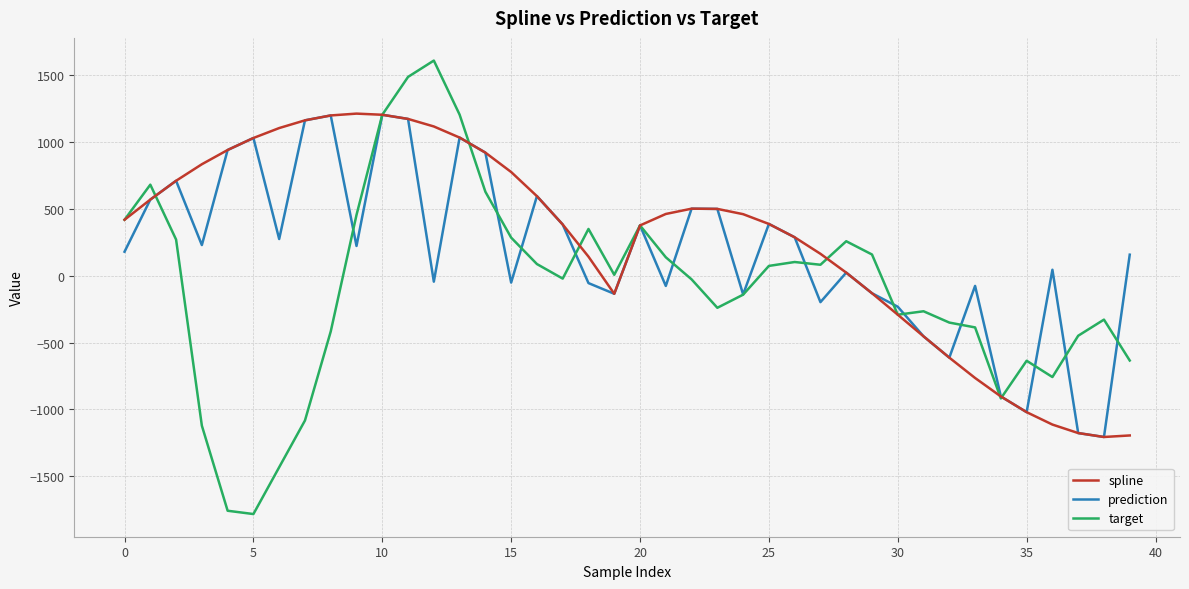

Which series has the largest range (max minus min)?

target